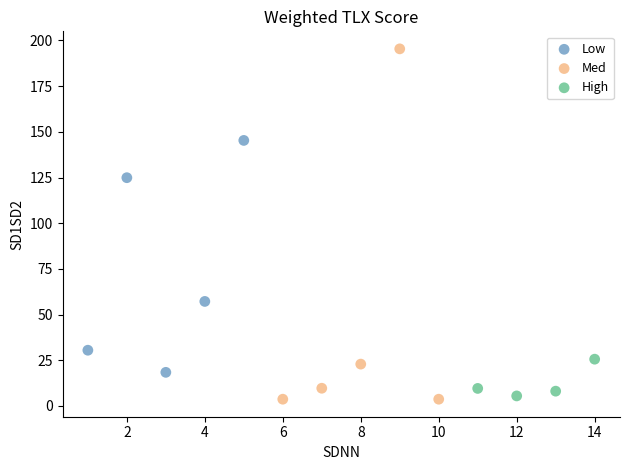

Which series contains the highest Y value?

Med